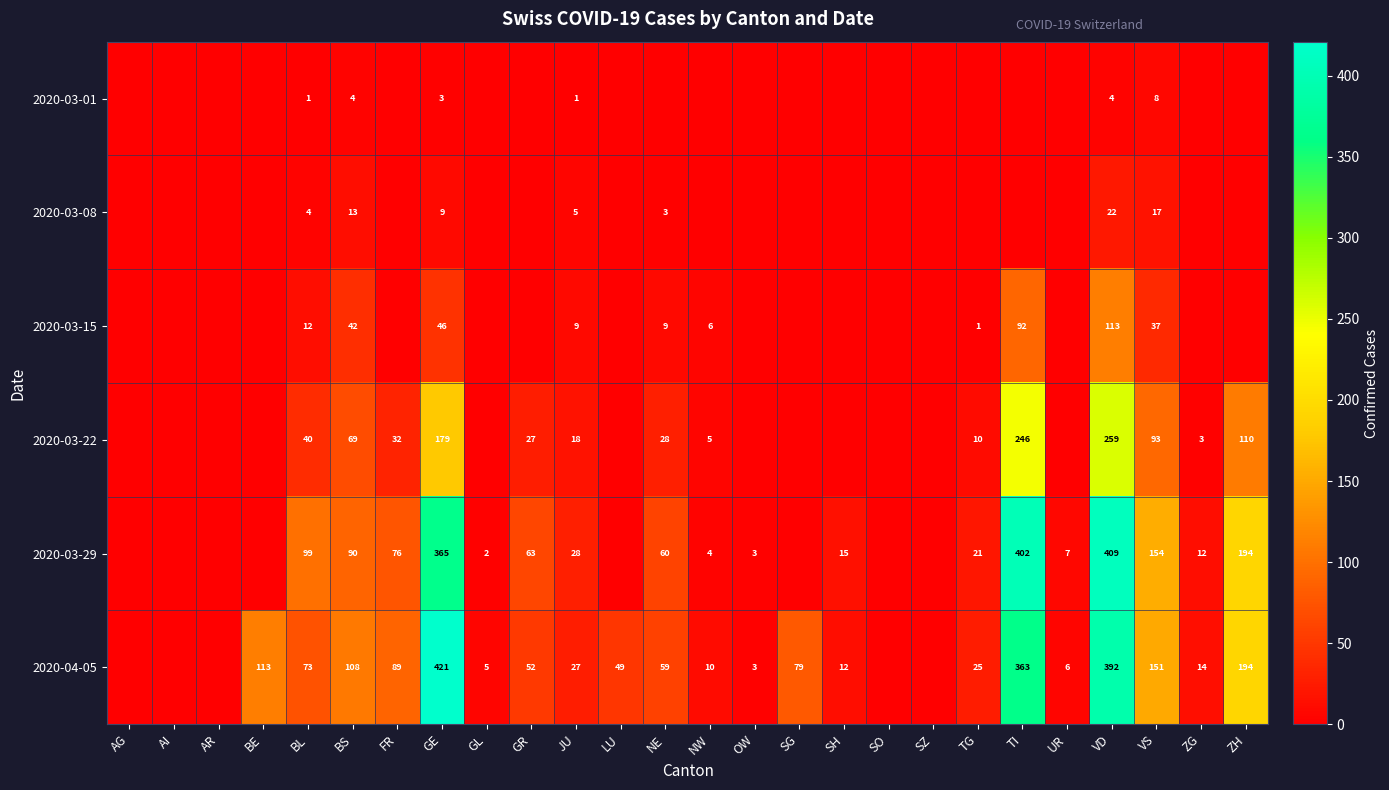

What is the difference between the 2020-03-15 values at NW and GE?

40